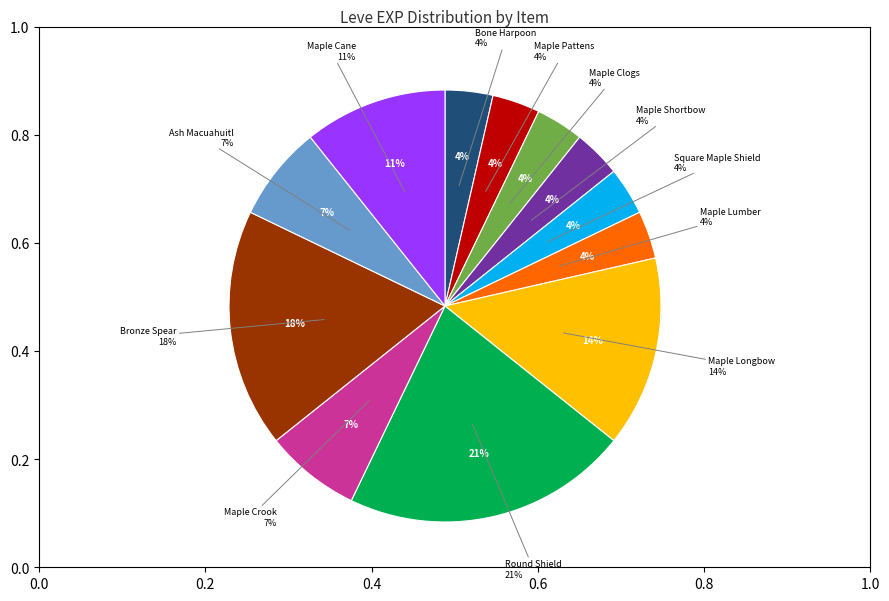

What percentage is the Maple Clogs slice, to the nearest percent?

4%